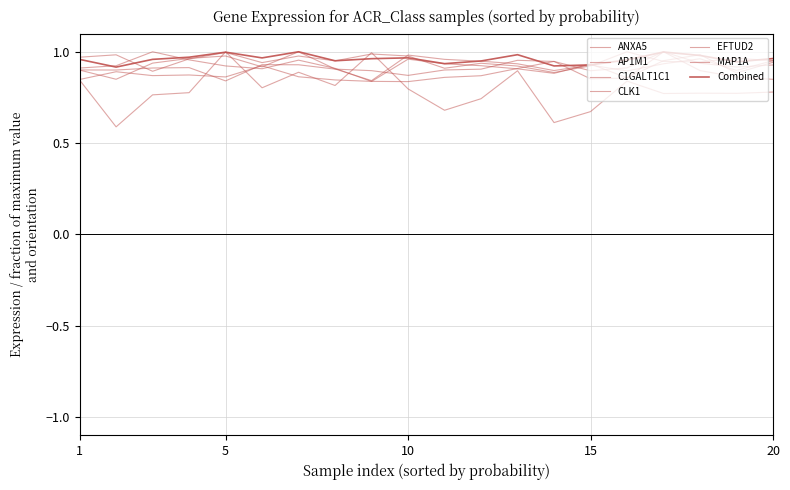

Is this an area chart (filled region under the line)?

No